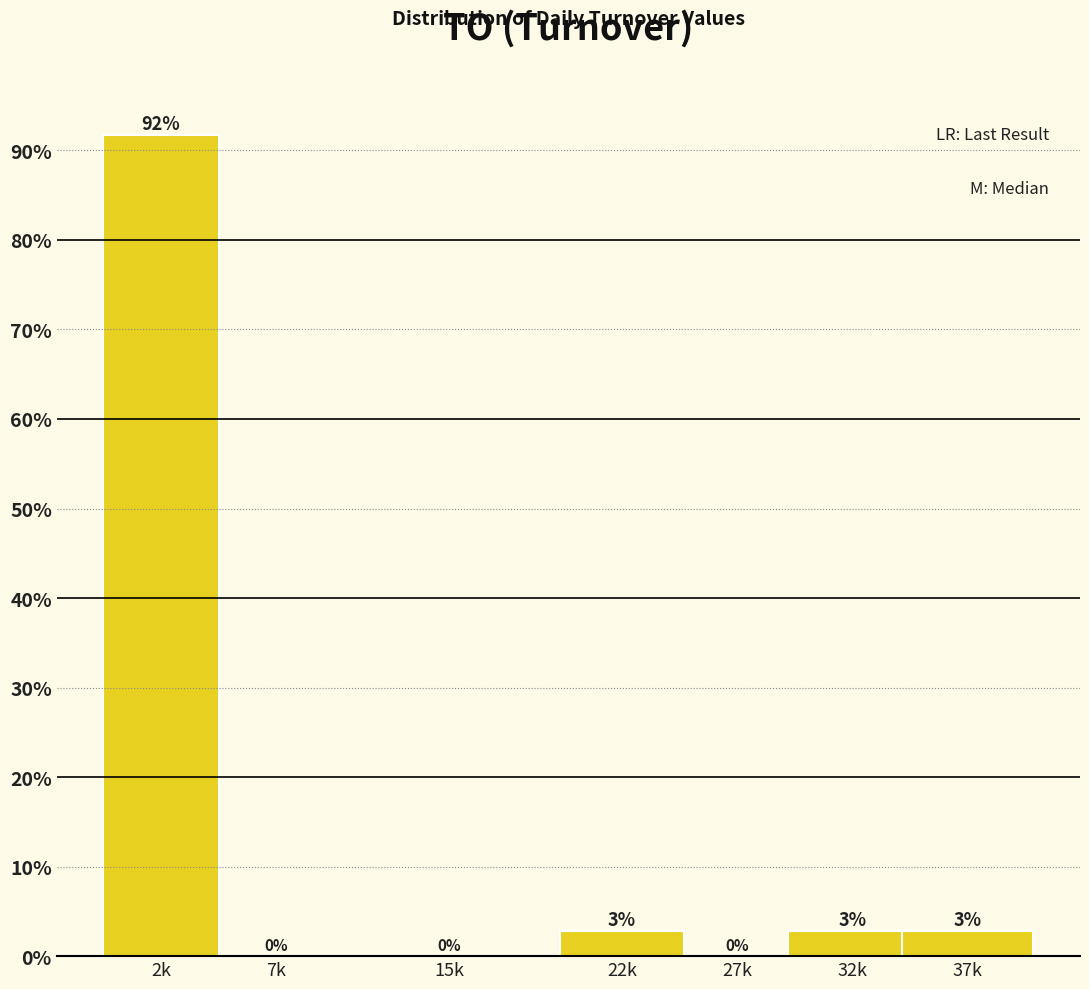

Where does the data first go above 2?

2k